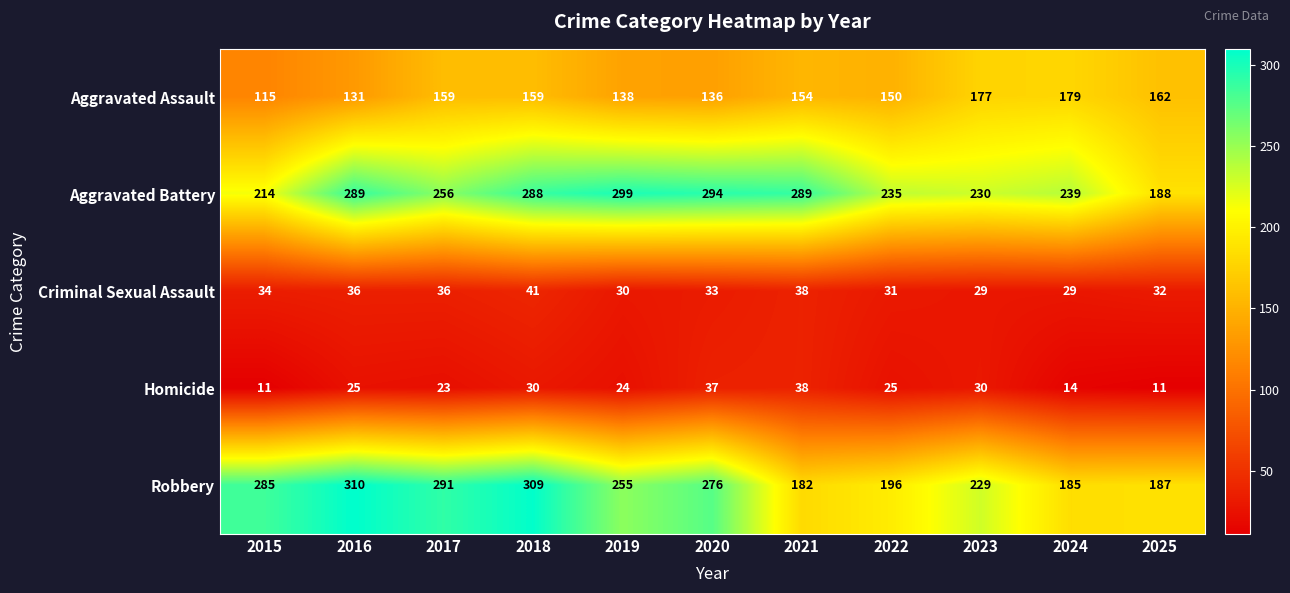

At how many categories does at least one series exceed 105?

11